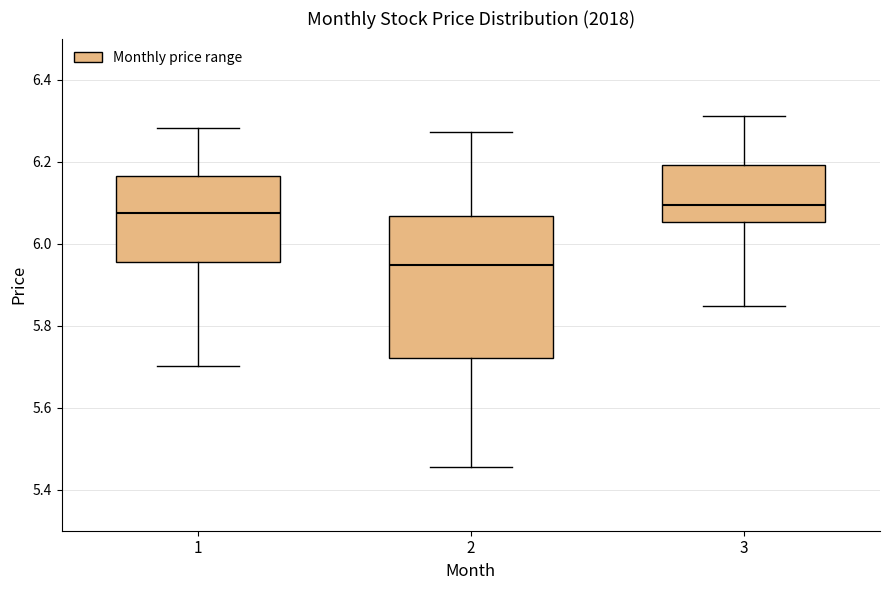

Where does the lower whisker of the box at x = 3 end on the y-axis? The values are not printed on the chart, so give them approximately, as read against the axis.

5.84